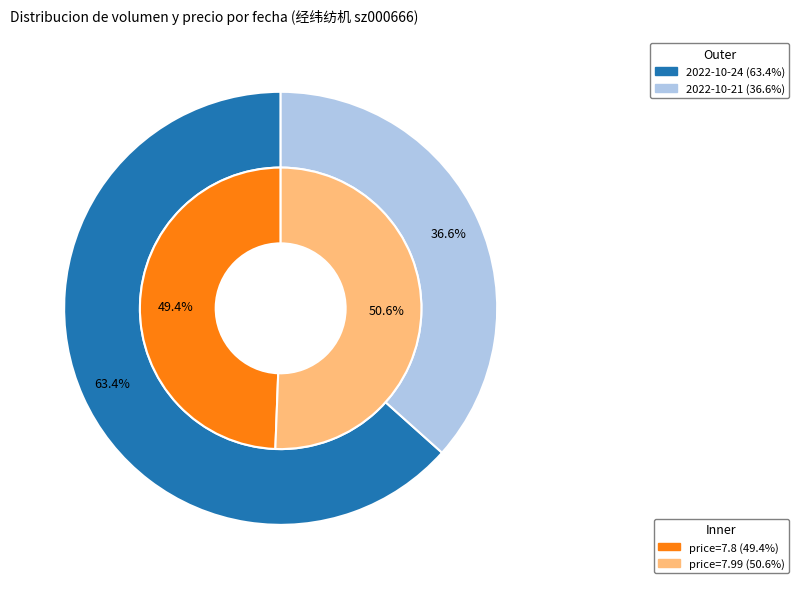

To the nearest percent, what portion does 49694 represent?

51%